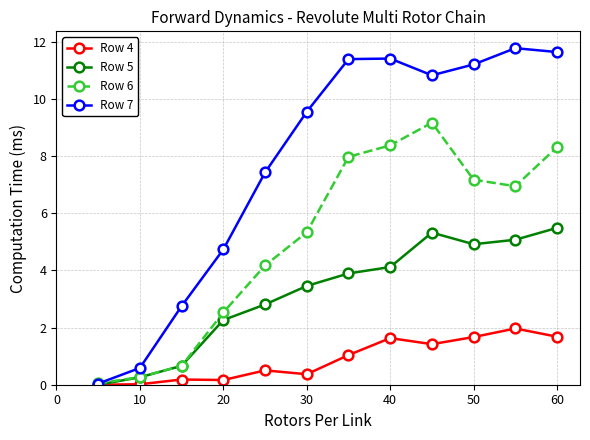

What is the value of the Row 7 point at the 4th from the left?

4.7